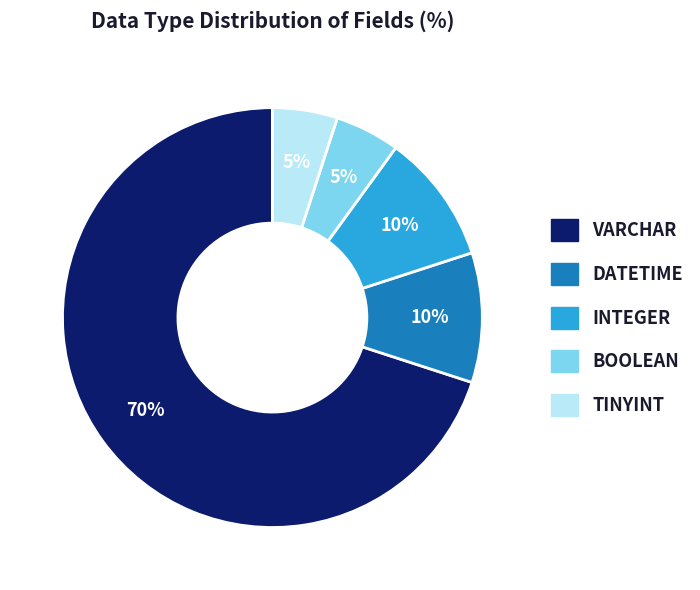

Is there a majority slice in this chart?

Yes